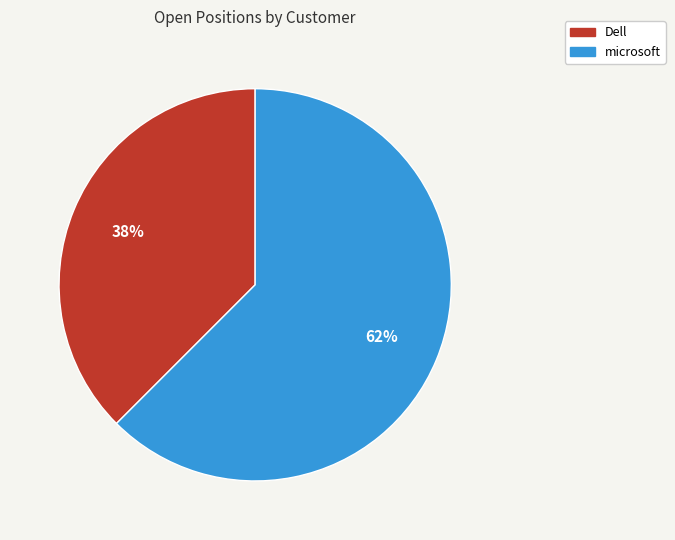

Which category has the biggest portion of the pie?

microsoft